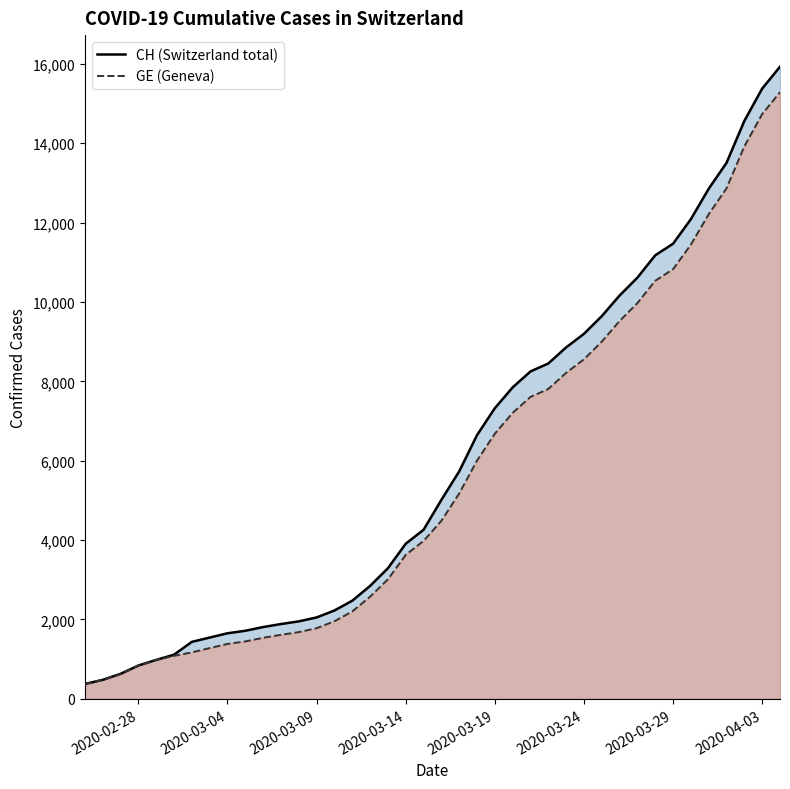

Is it true that GE equals 5037 at 24?

False